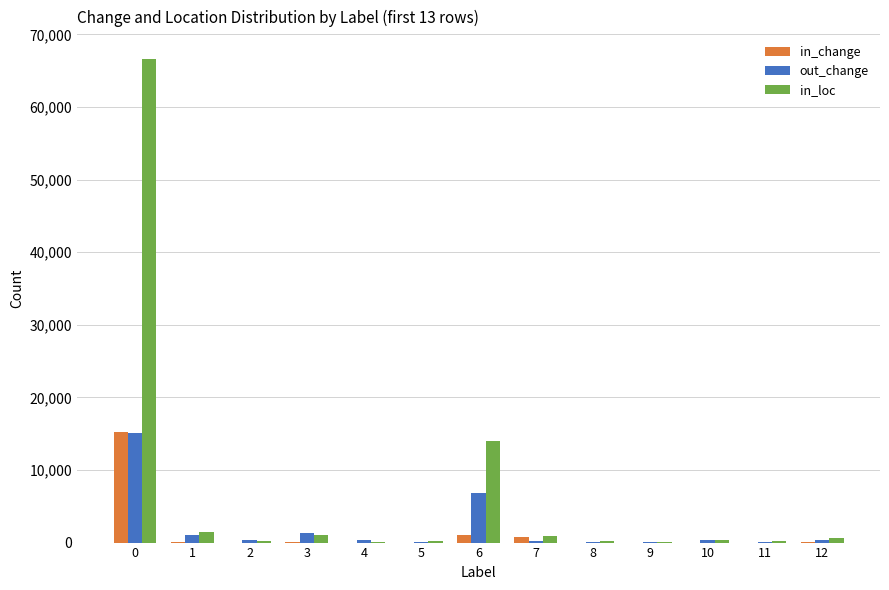

What is the maximum value shown in the chart?

66540